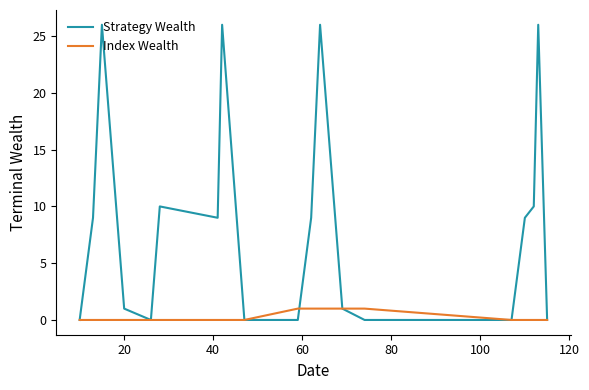

Count the number of categories in the chart.

19